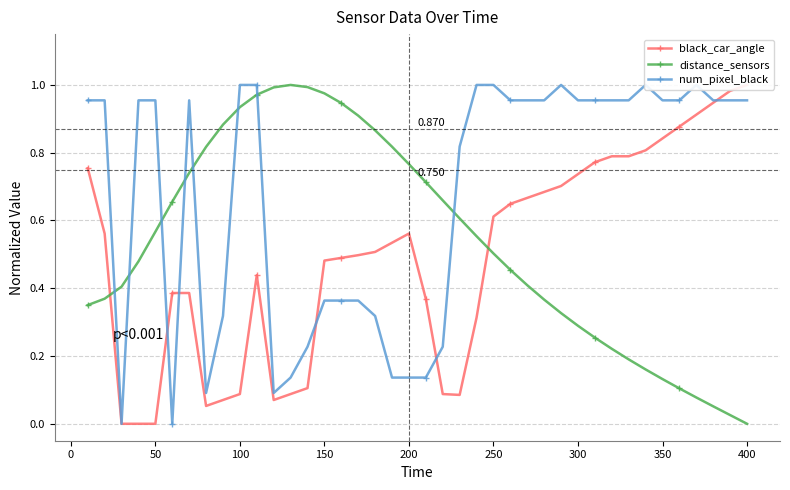

What is the greatest value displayed?

1.0